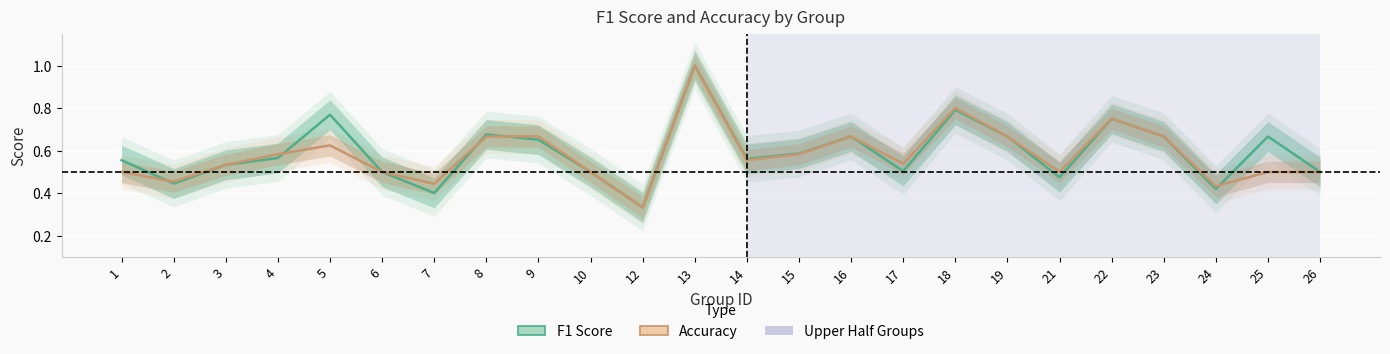

True or false: accuracy_line and f1_line cross at least once.

True